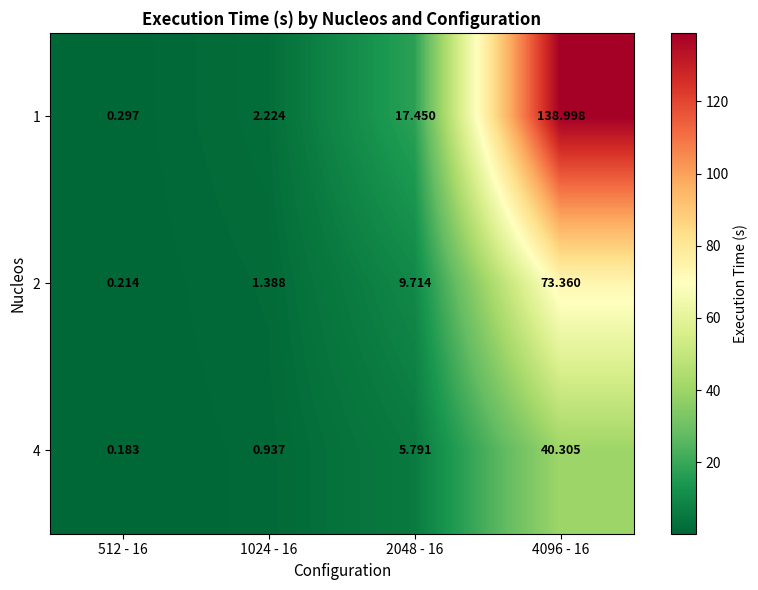

Is the value of 1 at 2048 - 16 greater than the value of 4 at 4096 - 16?

No